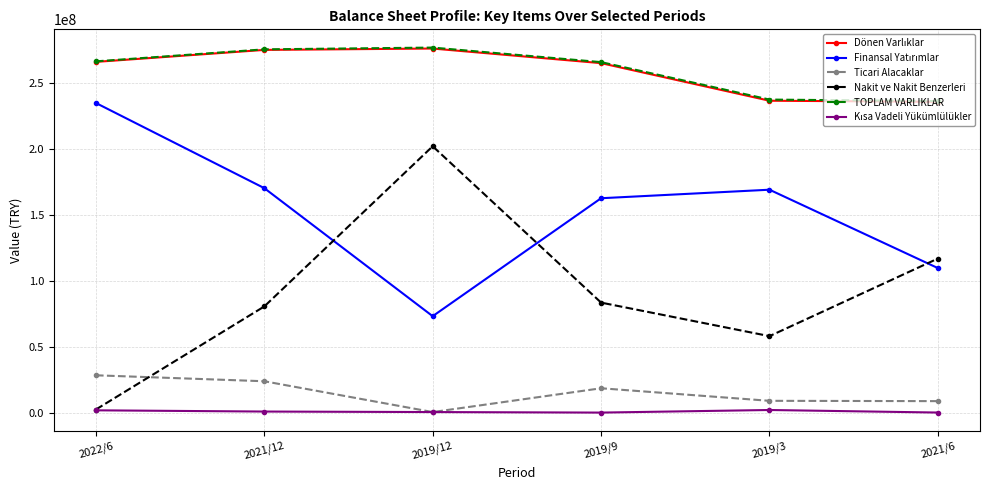

What is the highest value of the TOPLAM VARLIKLAR series?

276918173